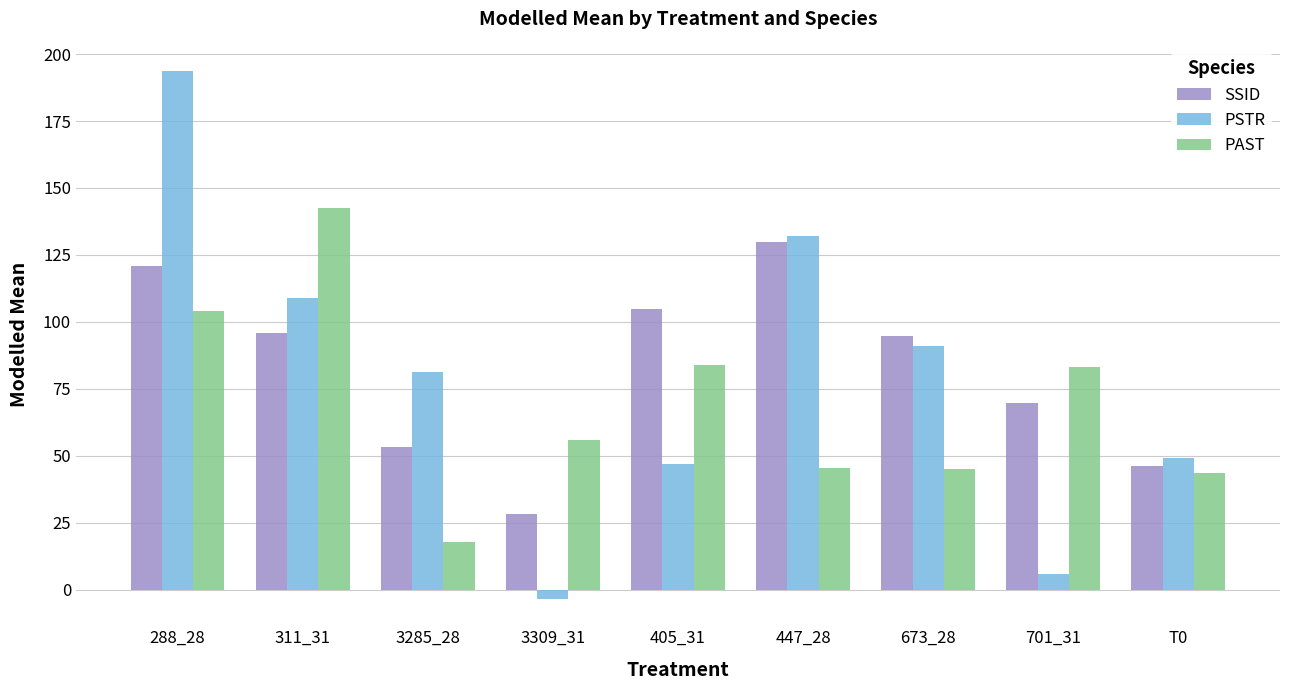

What is the difference between the PAST values at 3309_31 and 701_31?

27.2